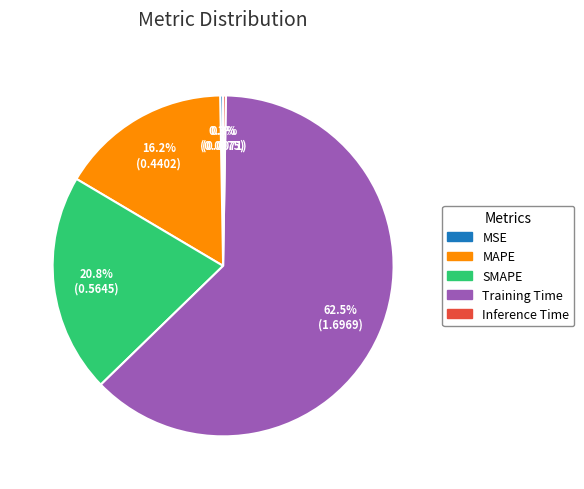

The SMAPE slice represents 28% of the pie. True or false?

False